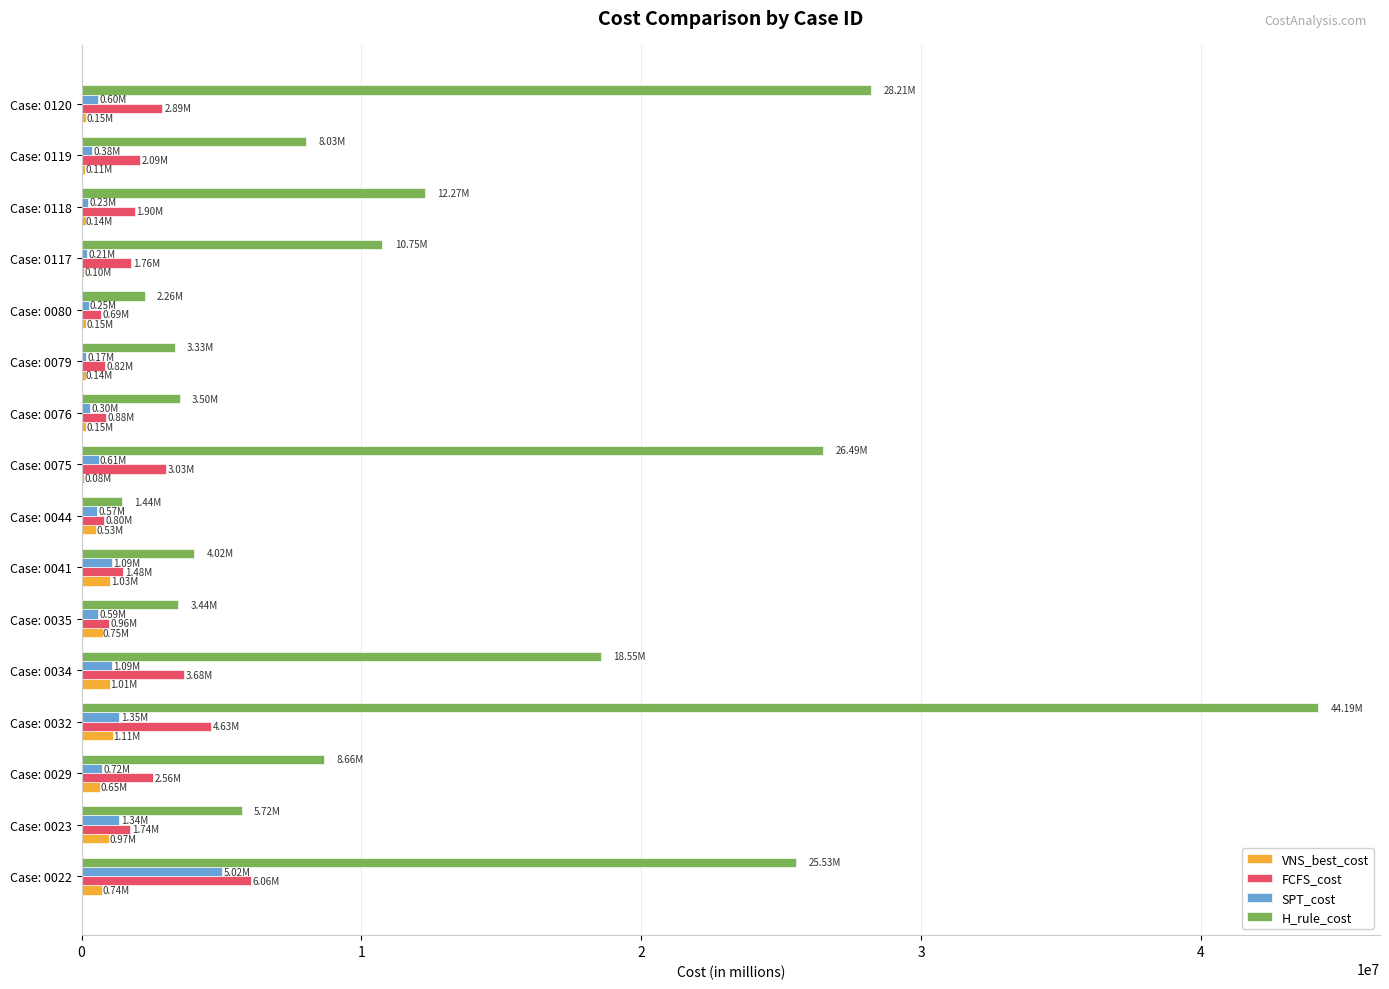

What is the sum of all H_rule_cost values?

206377383.6